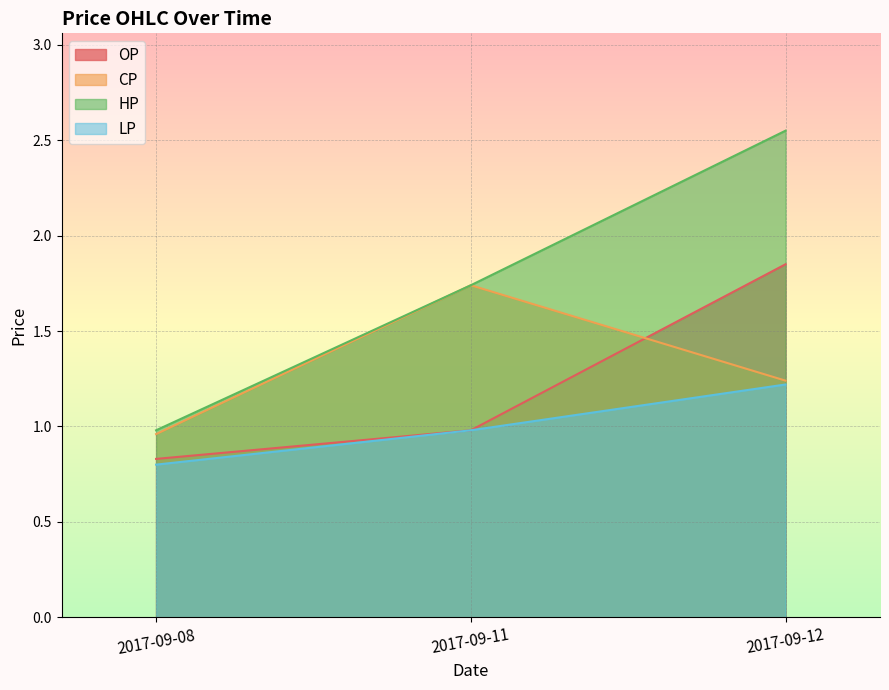

Rank the series at 2017-09-08 from highest to lowest value.

HP, CP, OP, LP